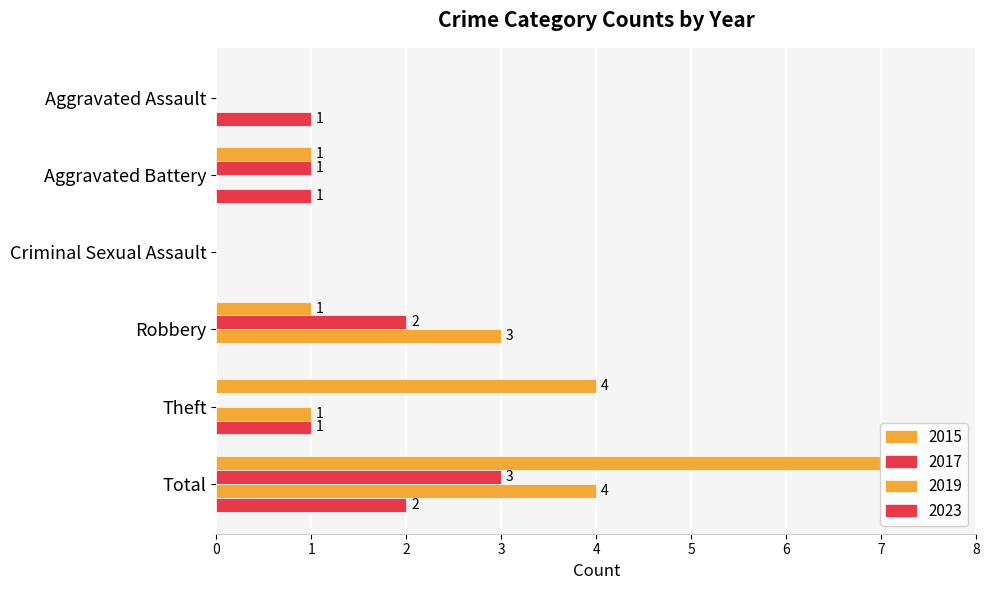

What is the maximum value for 2019?

4